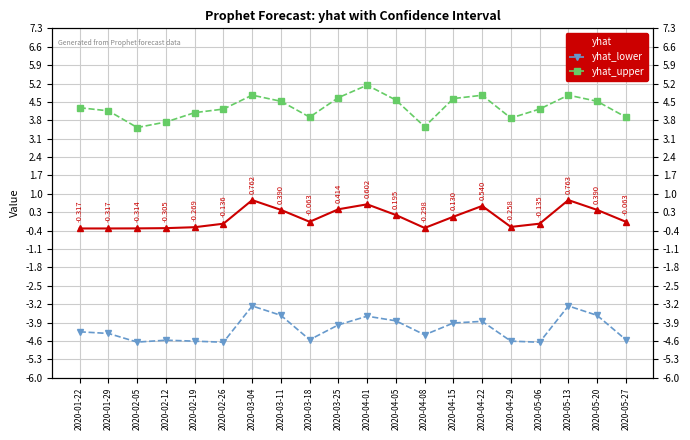

What is the average value of the yhat_lower series?

-4.1